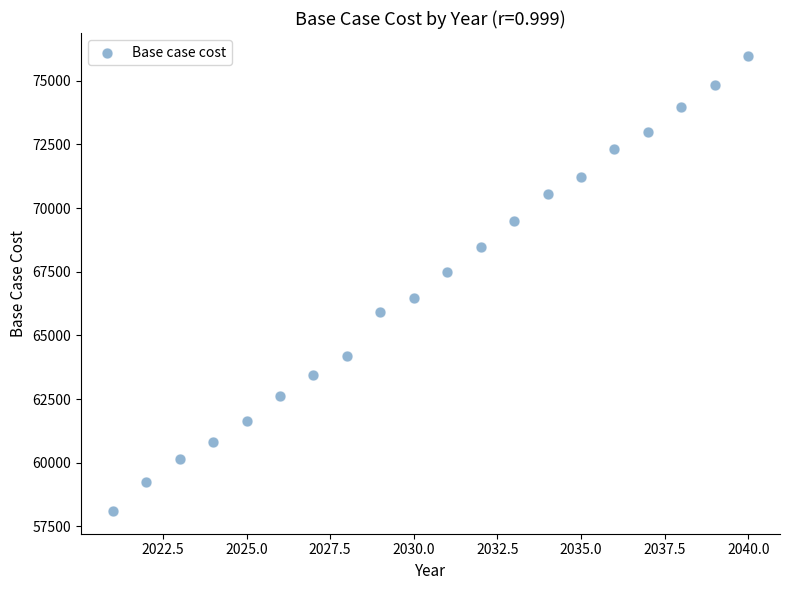

What is the range of Y values (max minus min)?

17880.3